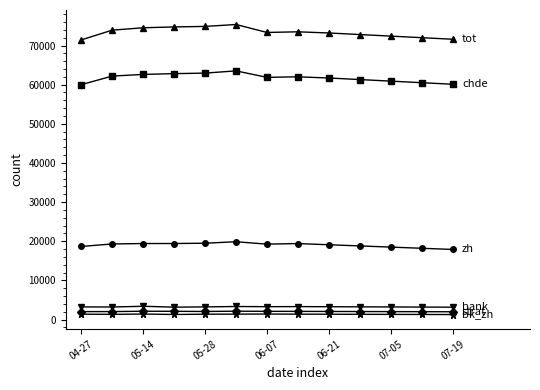

Count the number of categories in the chart.

13